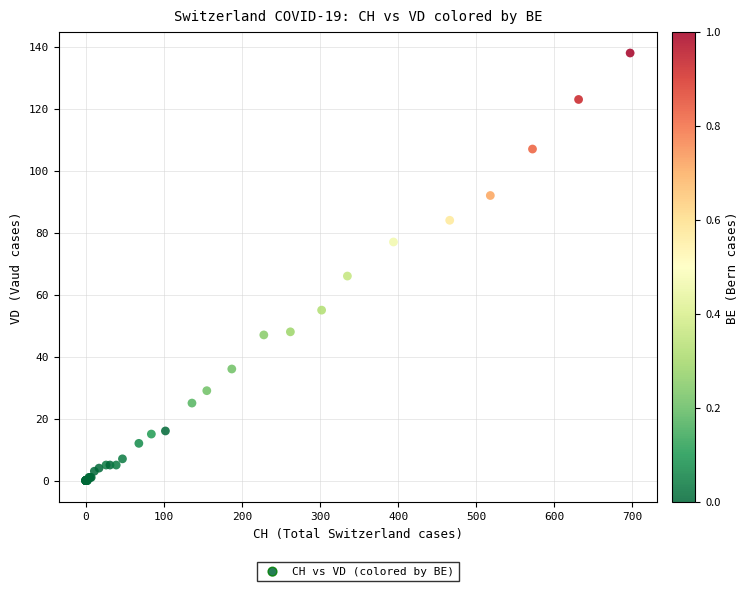

What Y value in the scatter plot is closest to 69?

66